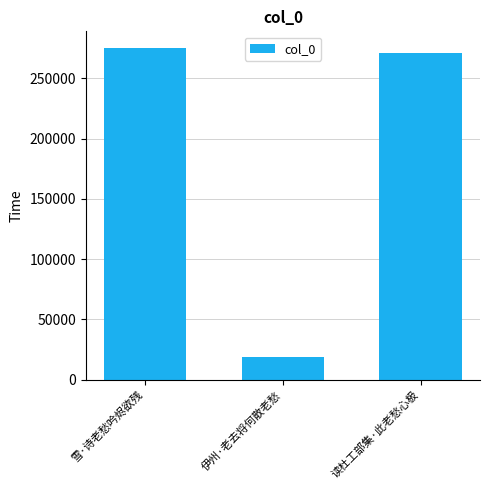

Approximately how many times larger is the value at 伊州·老去将何散老愁 compared to 雪·诗老愁吟烬欲残?

0.1